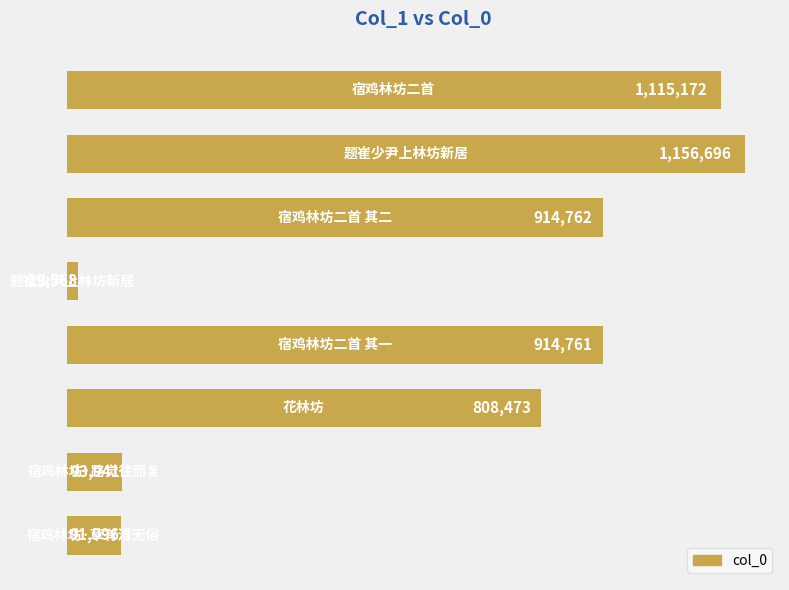

What is the difference between the second highest and second lowest values?

1023176